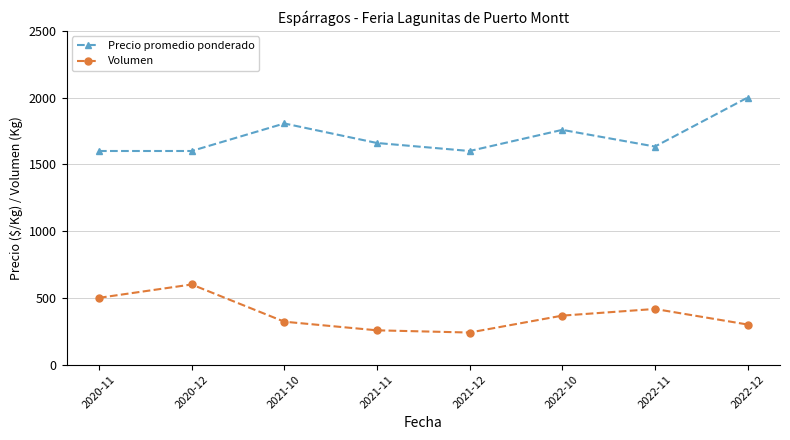

What position from the right is 2022-12?

1